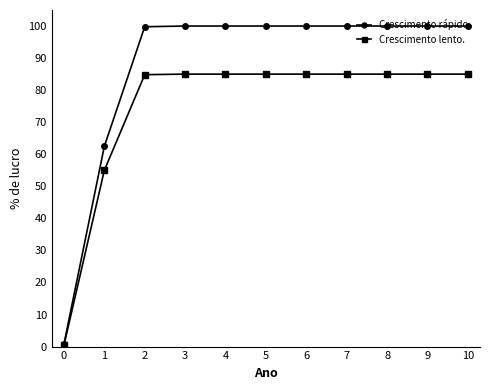

What is the spread (max minus min) of values at 2?

15.0